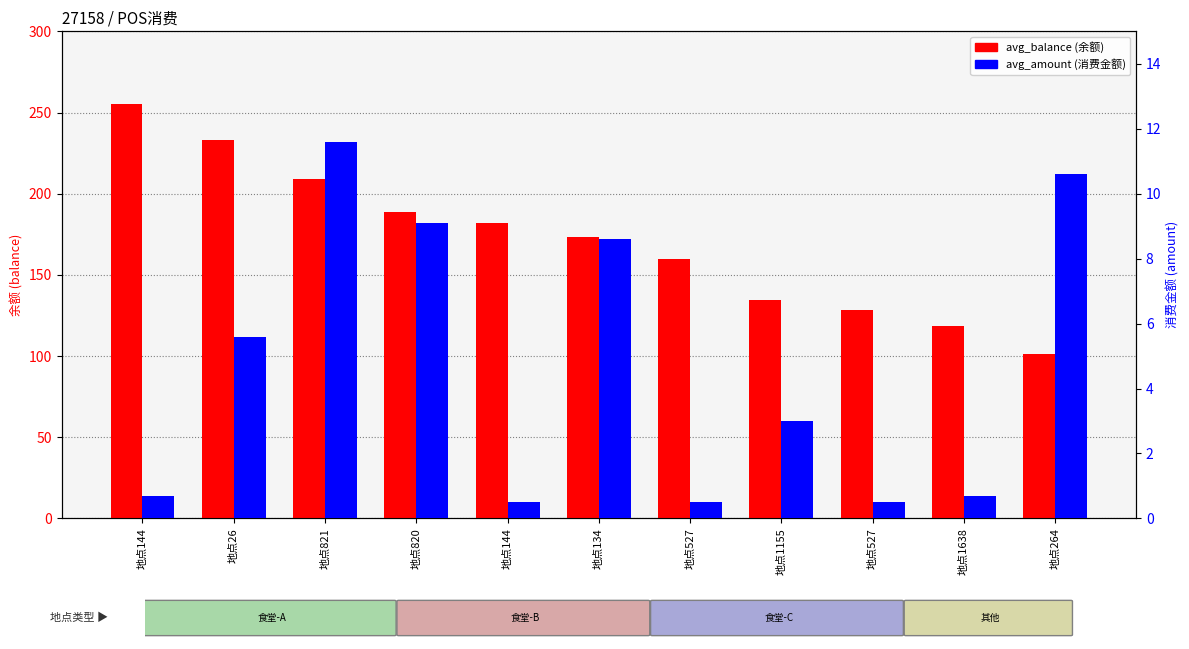

Rank the series by their average value, from lowest to highest.

avg_amount, avg_balance